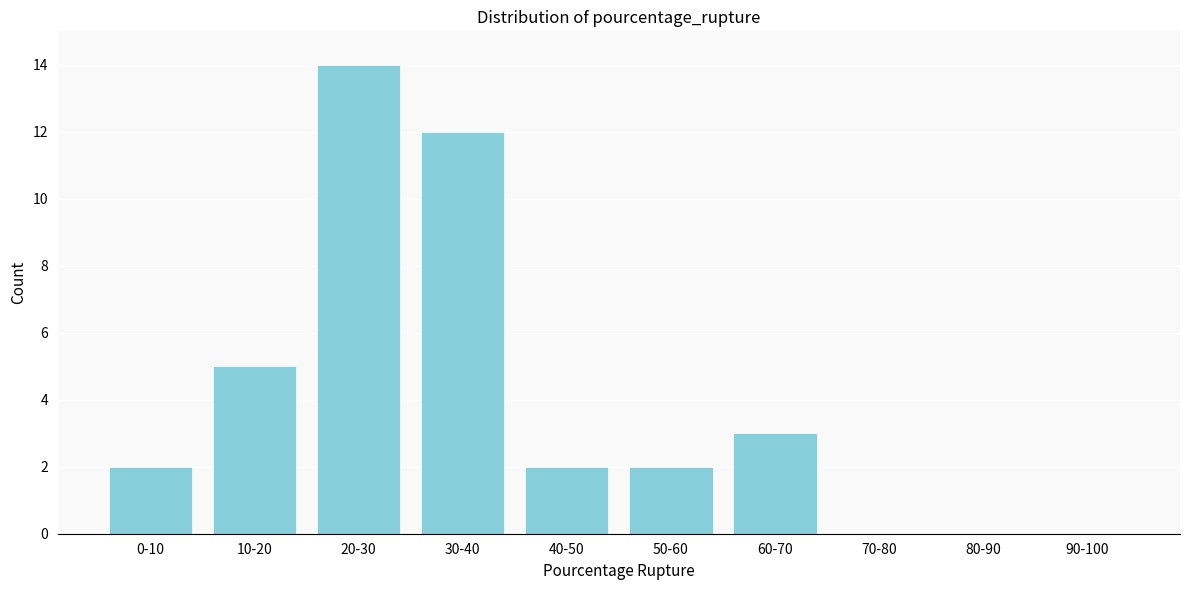

Reading left to right, what are all the values shown in this chart?

0-10=2	10-20=5	20-30=14	30-40=12	40-50=2	50-60=2	60-70=3	70-80=0	80-90=0	90-100=0